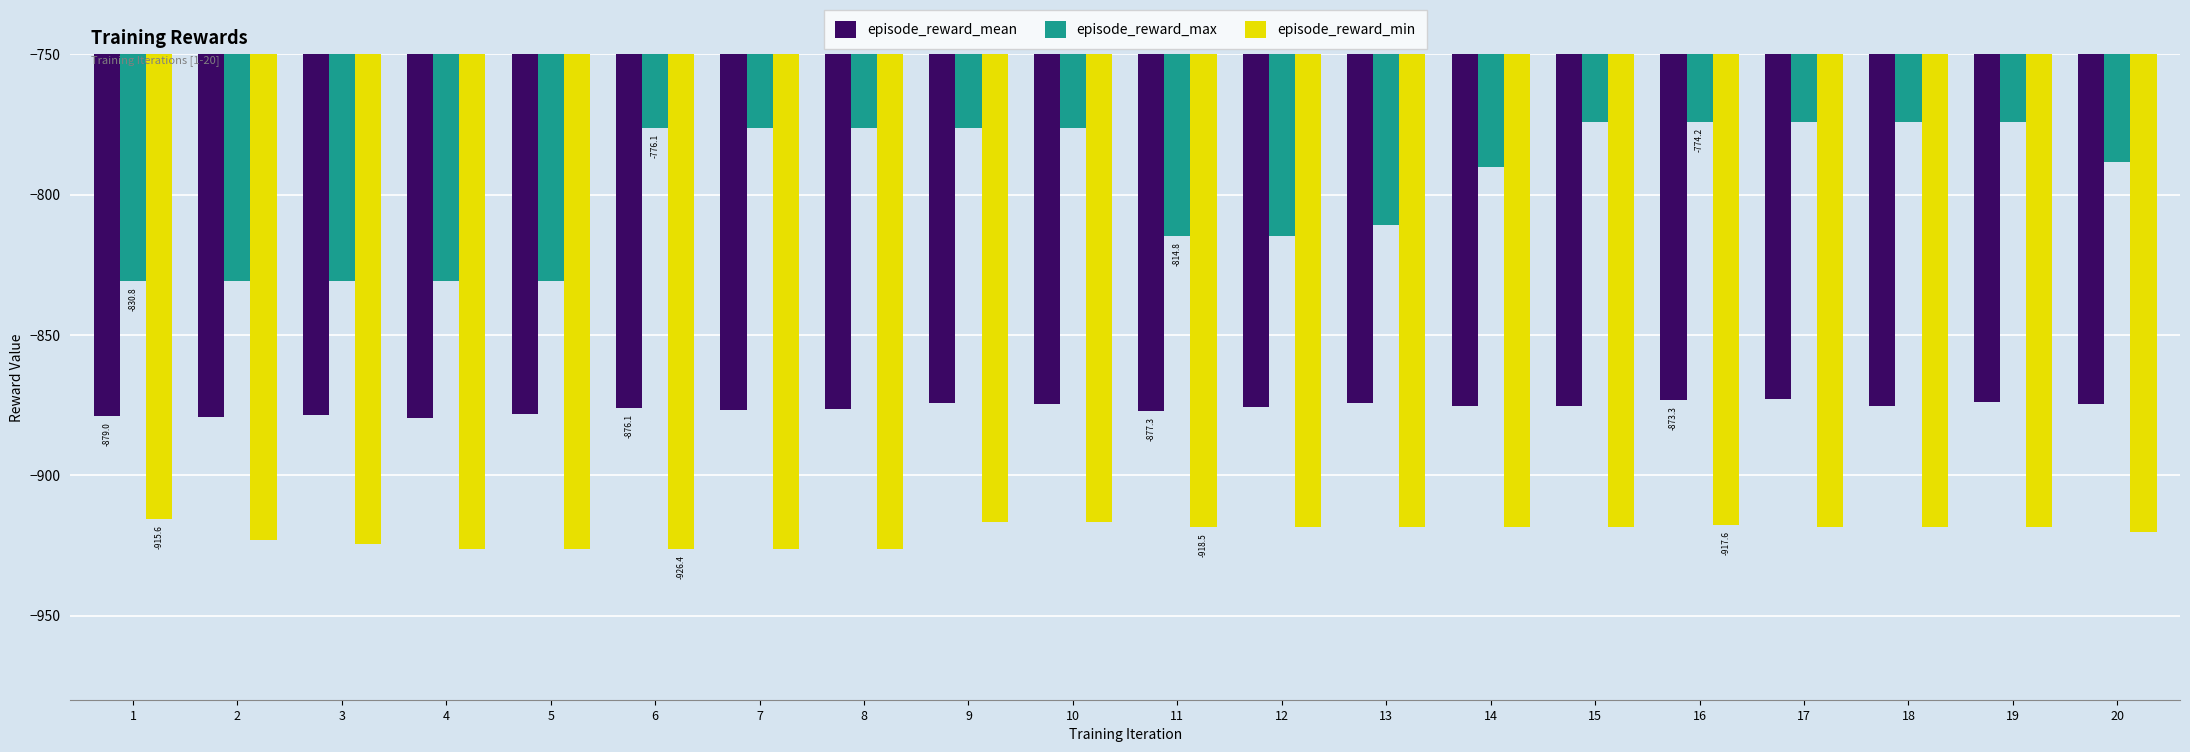

What is the difference between the maximum and minimum values in the episode_reward_mean series?

6.8